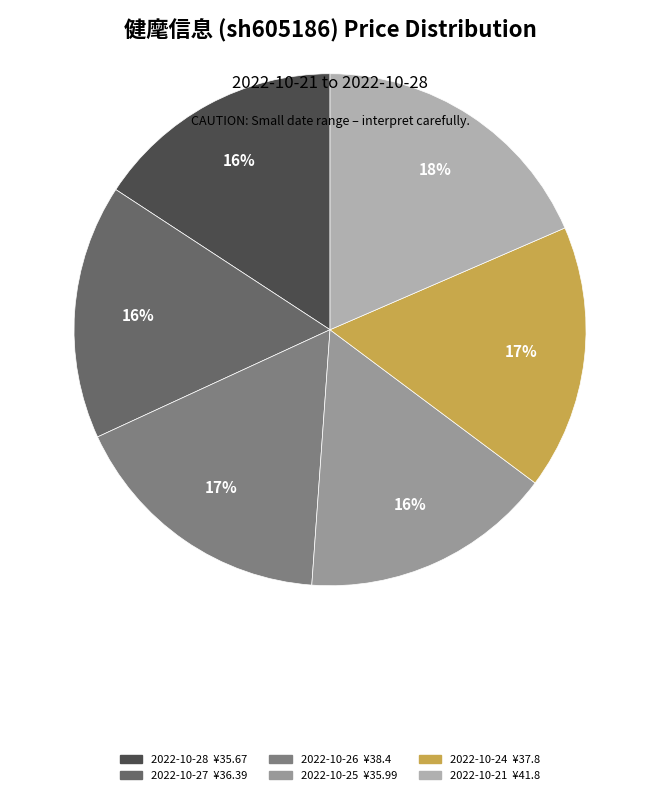

How many segments does this pie chart have?

6